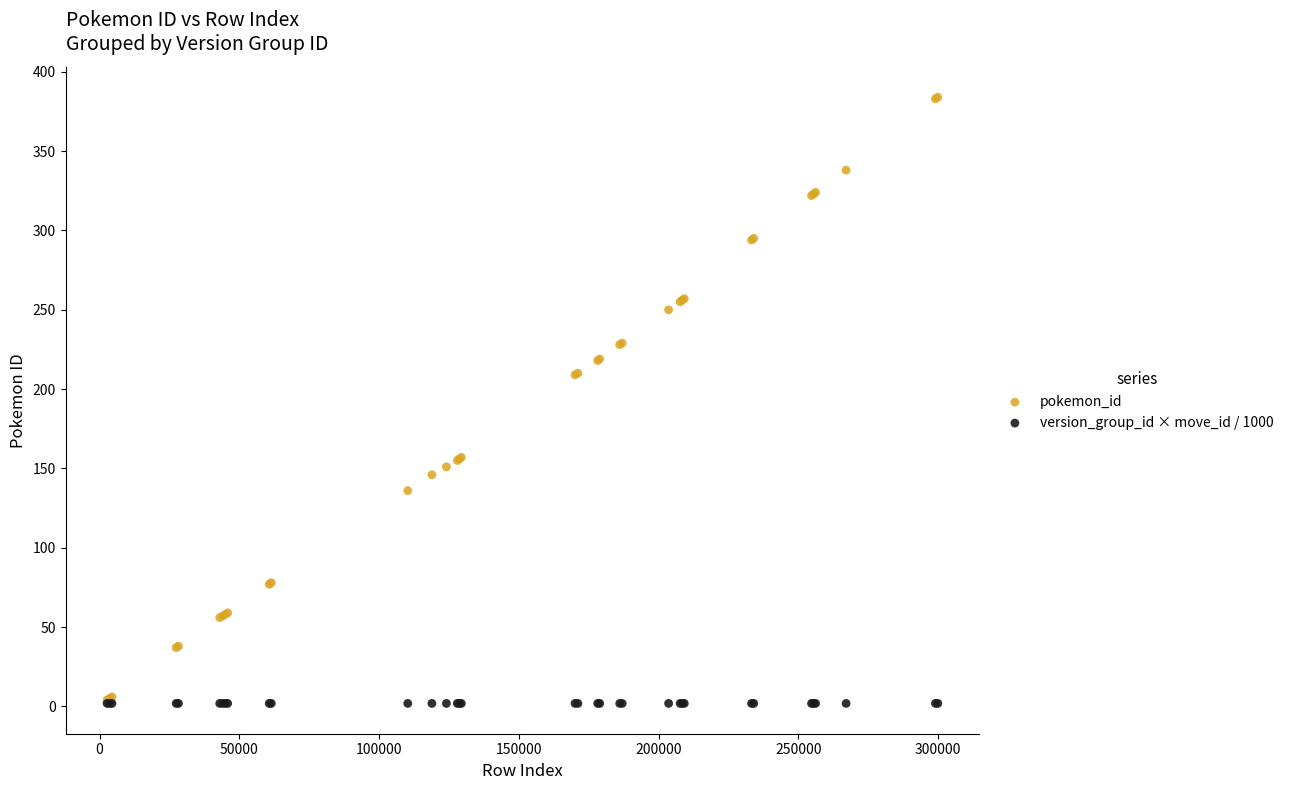

What are all the series names shown in the legend?

pokemon_id, version_group_id × move_id / 1000